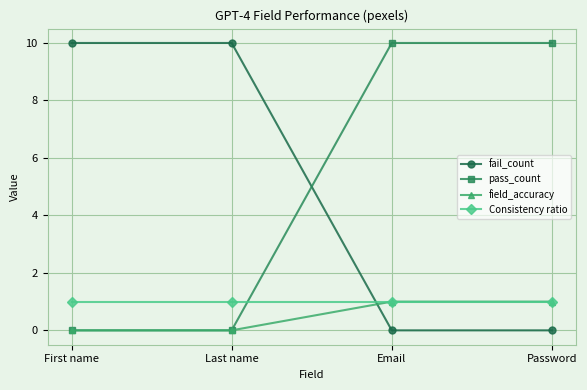

The value of Consistency ratio at First name is 1. True or false?

True